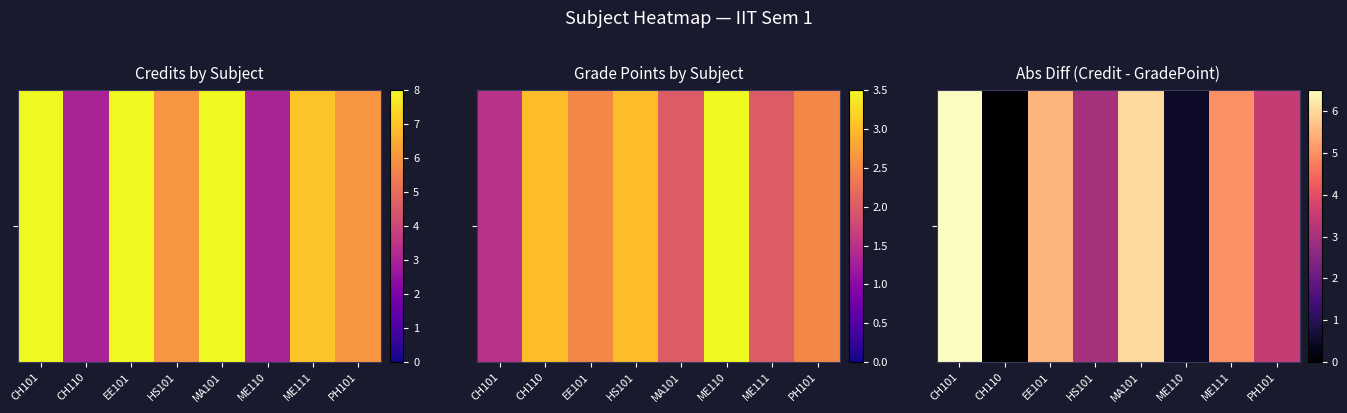

List the labels in order of value, largest first.

CH101, MA101, EE101, ME111, PH101, HS101, ME110, CH110